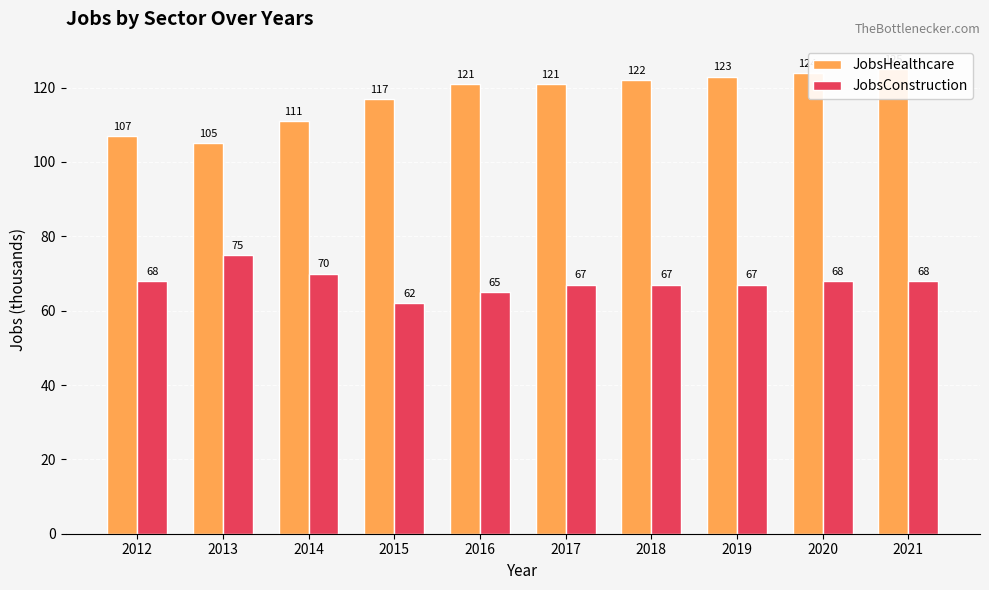

How many values in the JobsHealthcare series exceed 121?

4